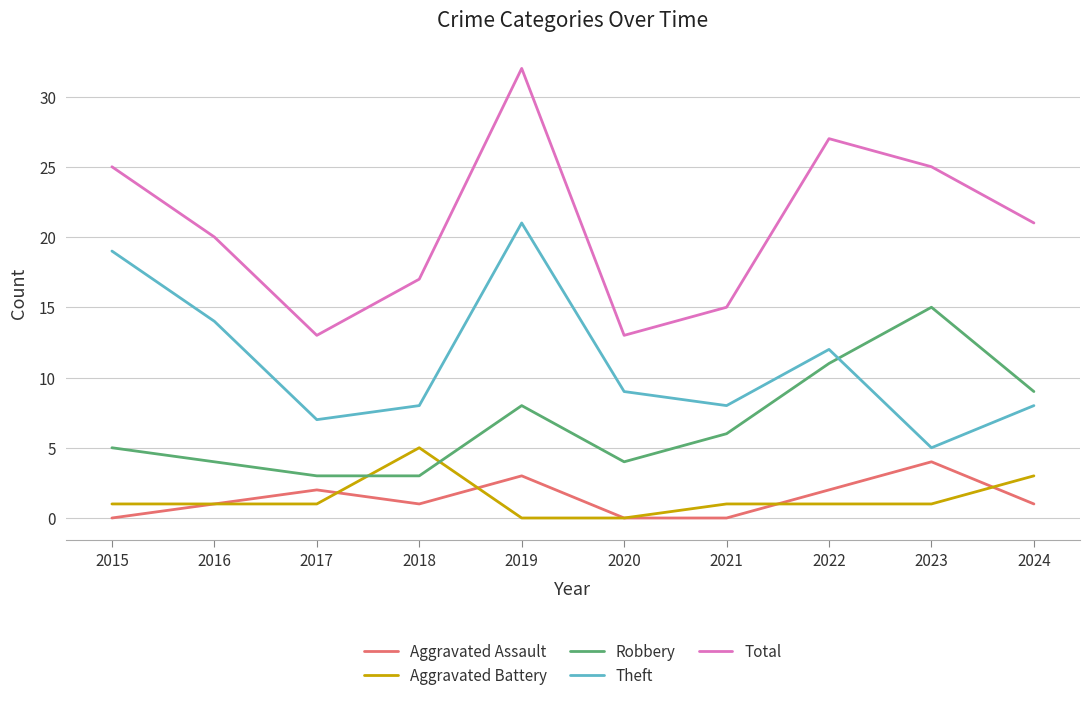

What is the sum of the Theft values at 2021 and 2023?

13